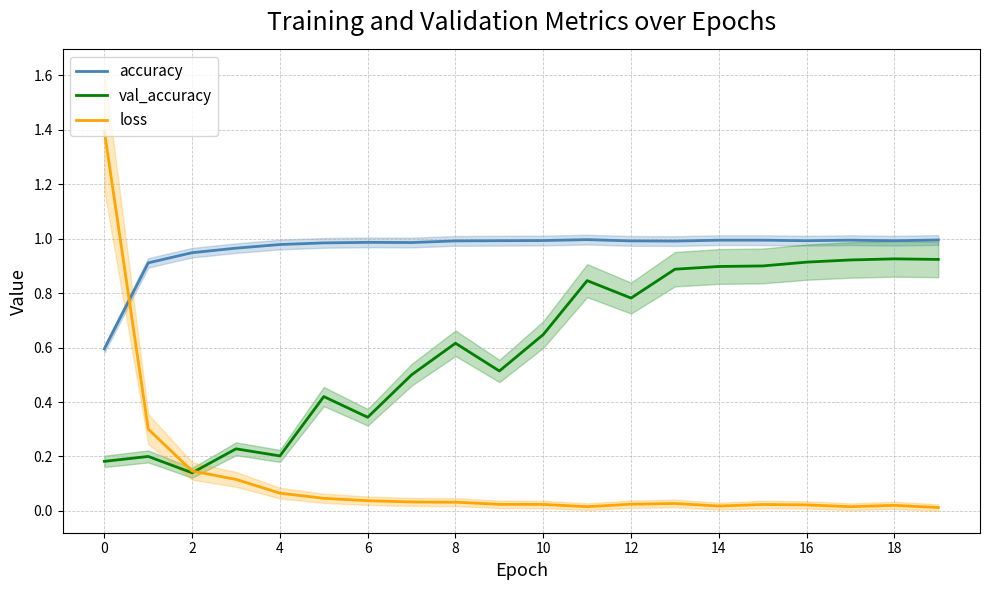

What is the average value of the accuracy series?

1.0